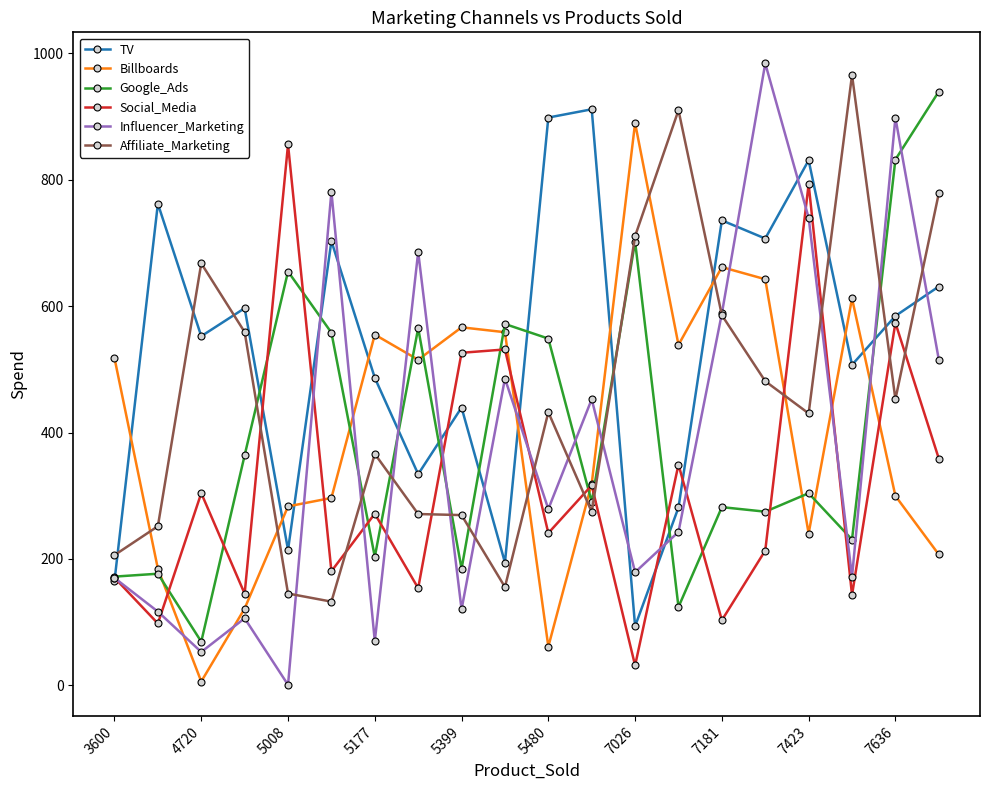

What is the value of the Influencer_Marketing point at the 12th from the left?

452.8